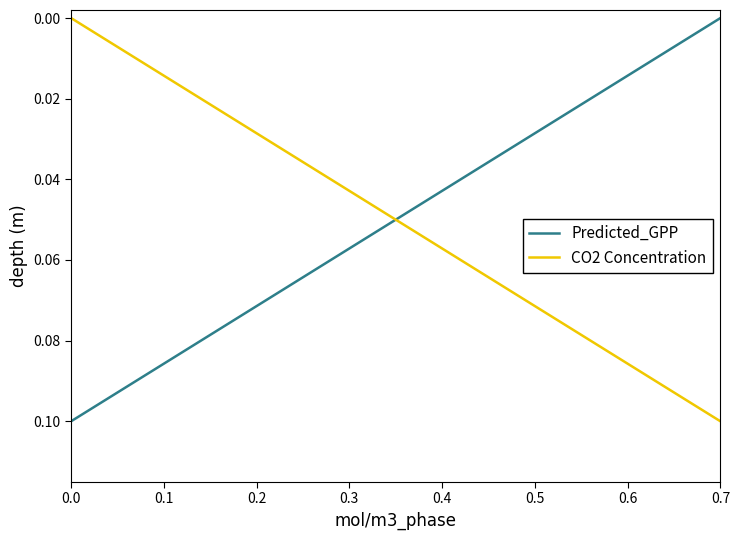

True or false: CO2 Concentration has more than 0 points higher than both neighbors.

False